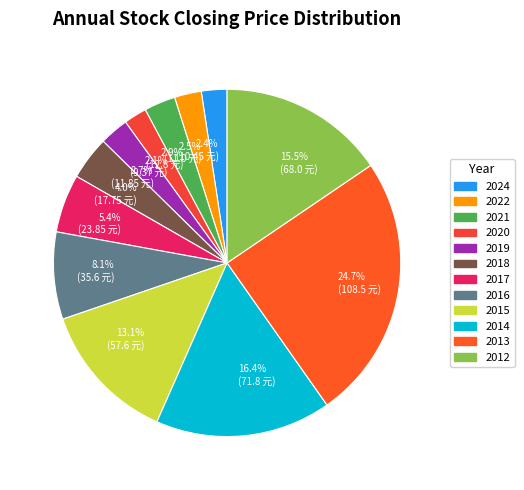

How many slices are in this pie chart?

12